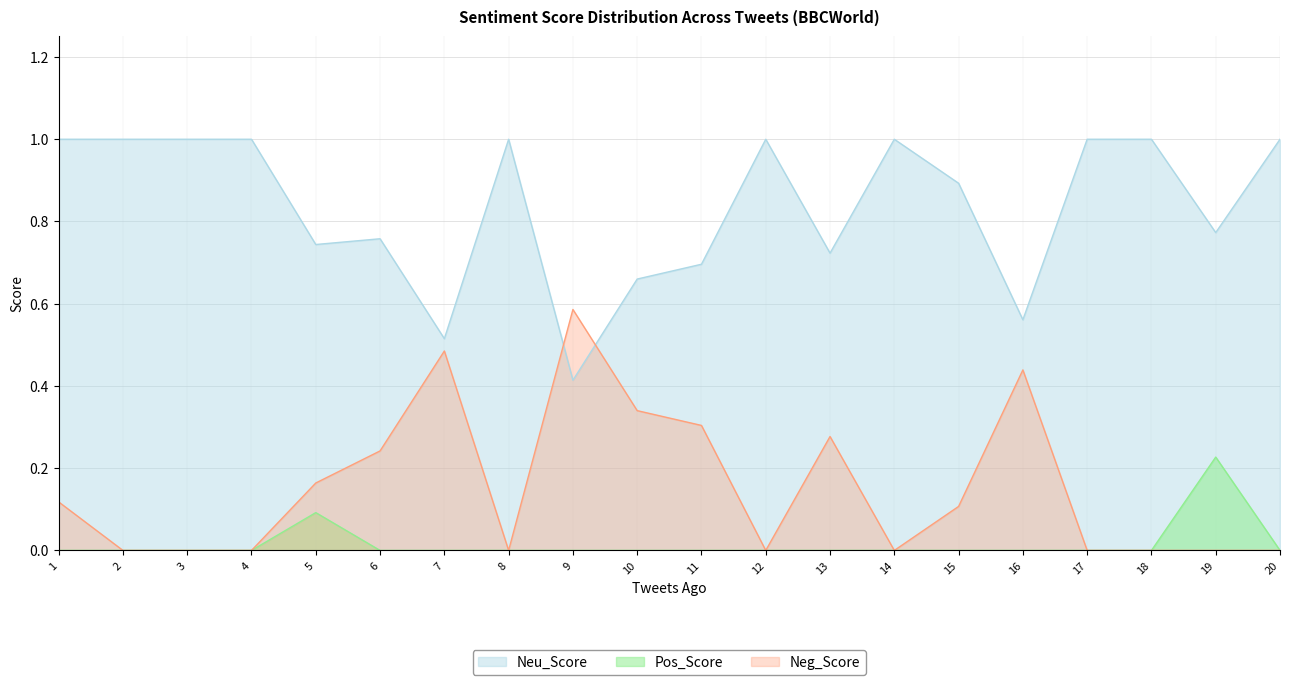

At 10, list the series in order from largest to smallest.

Neu_Score, Neg_Score, Pos_Score